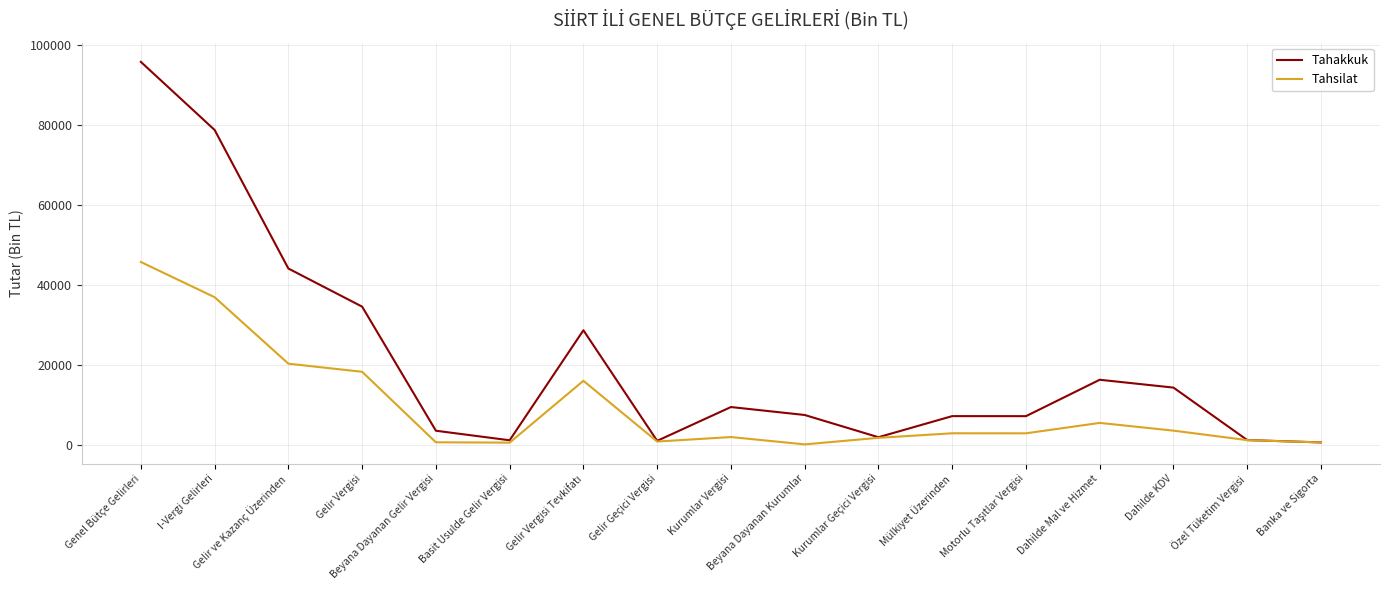

Where is the first local minimum for Tahakkuk?

Basit Usulde Gelir Vergisi